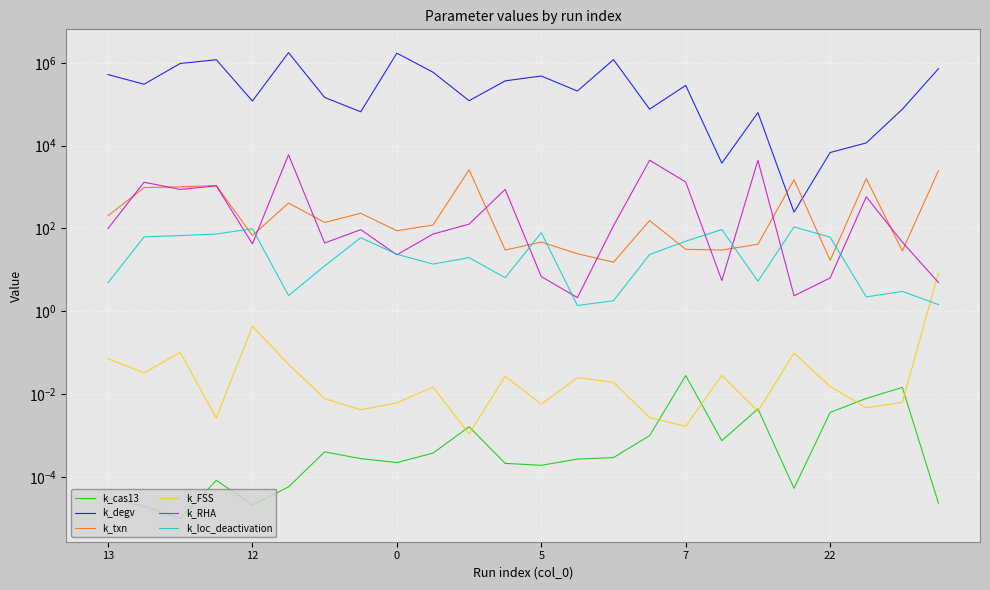

How many lines are shown in the chart?

6